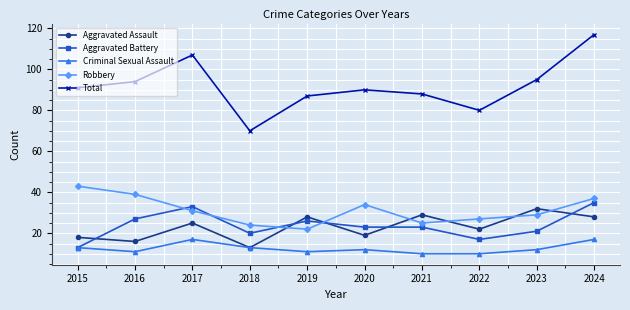

What is the difference between the Aggravated Assault values at 2019 and 2020?

9